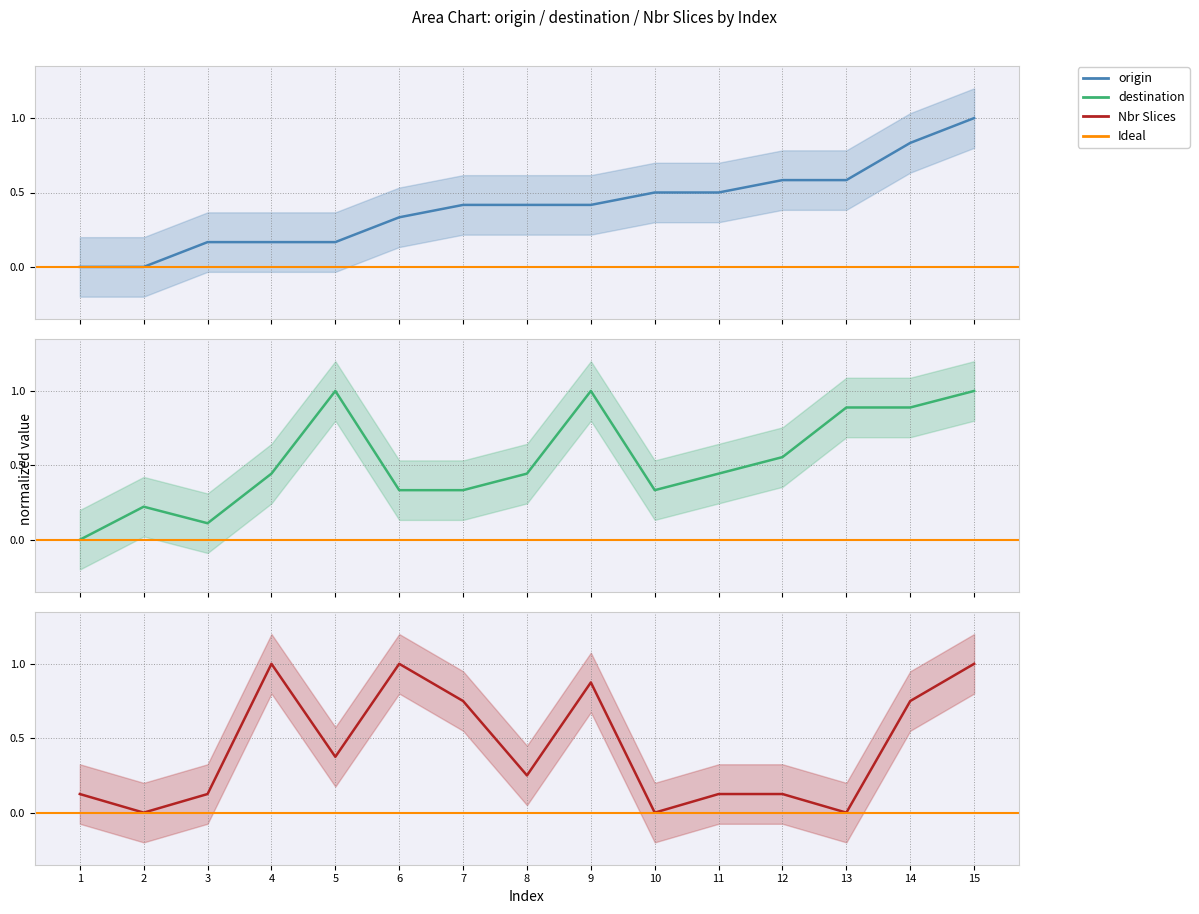

At which label is origin closest to 0?

1